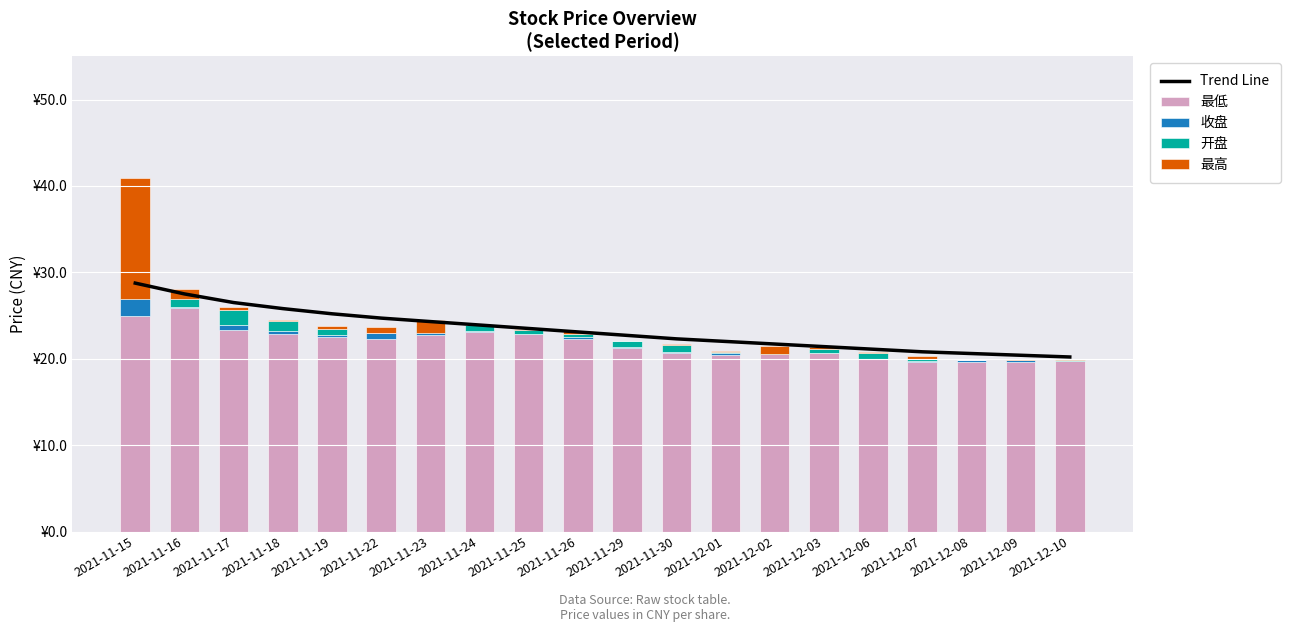

At how many categories does at least one series exceed 17?

20